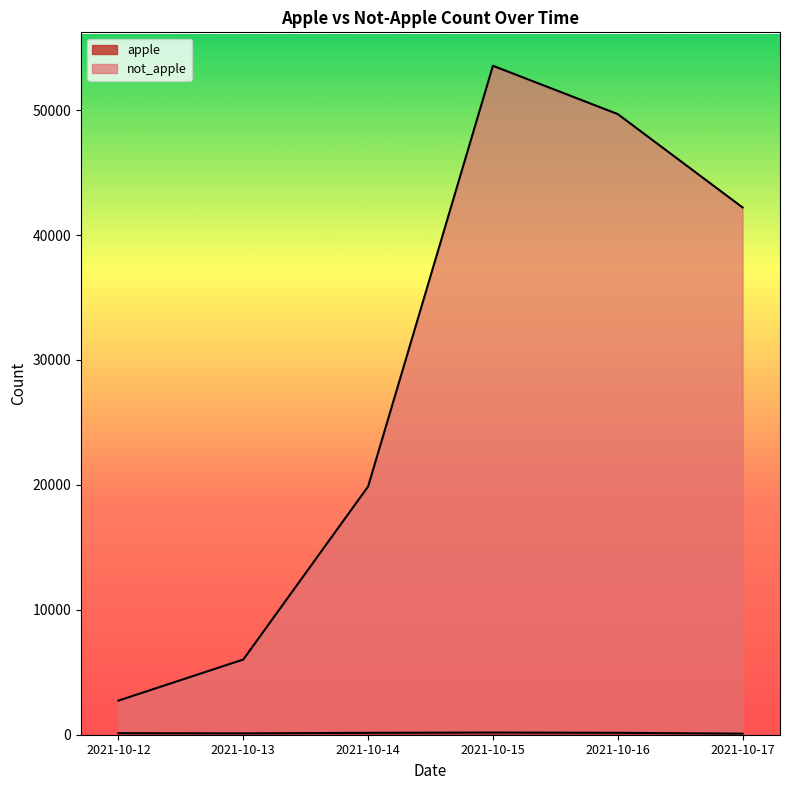

True or false: apple has more than 2 points higher than both neighbors.

False